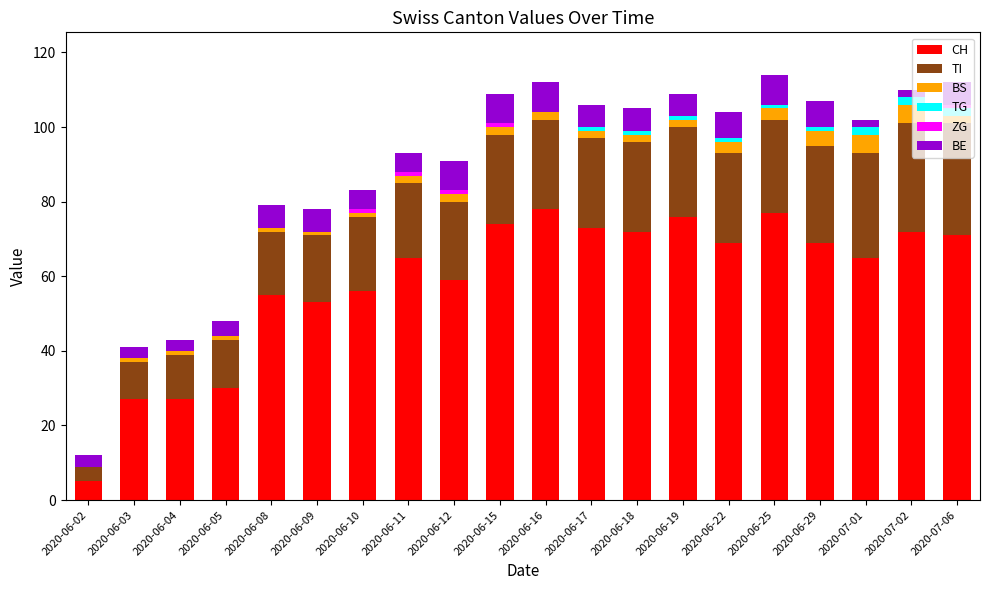

The value of CH at 2020-06-15 is 74. True or false?

True